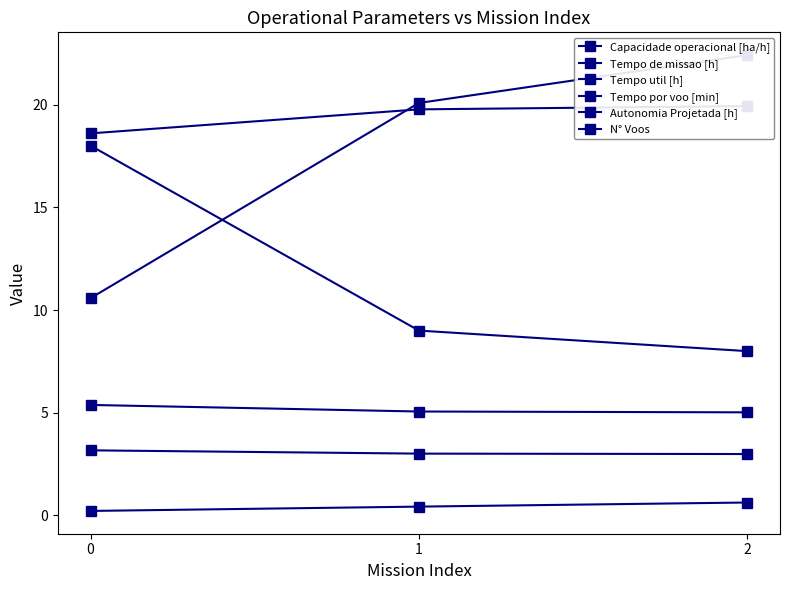

Does the chart have visible grid lines?

No